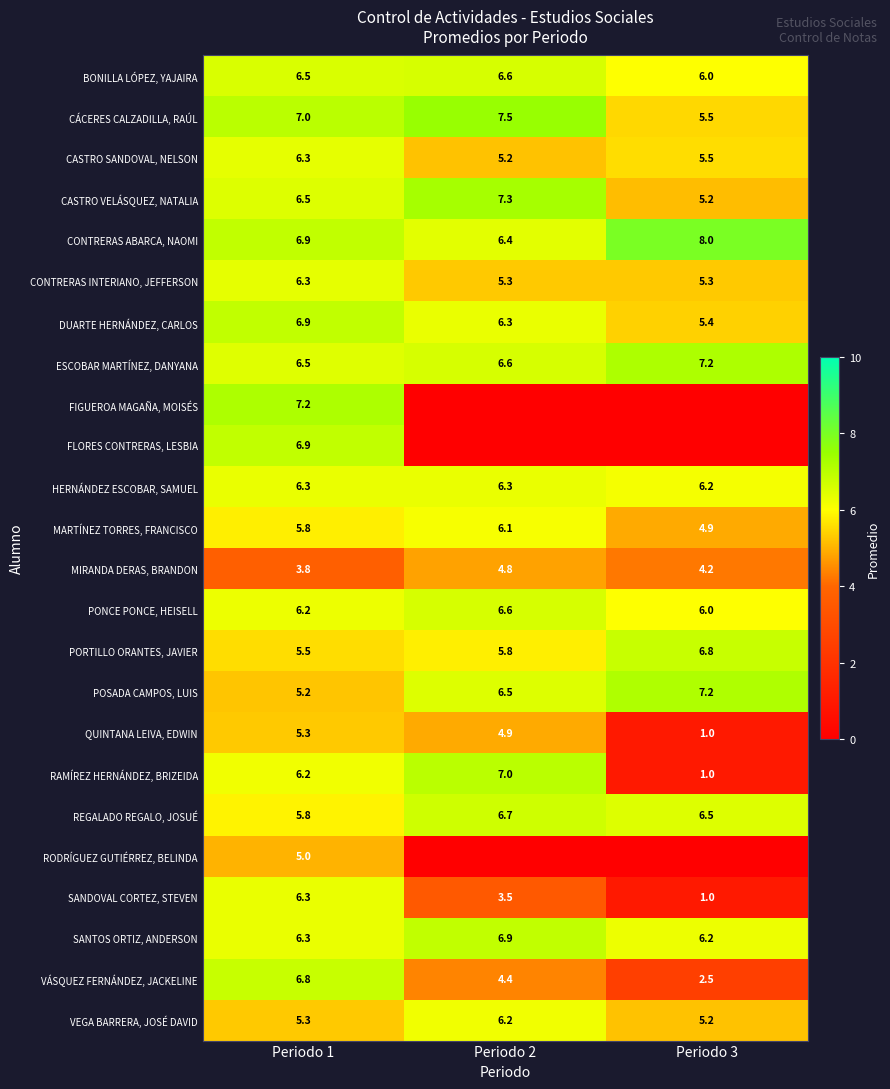

What is the difference between the CASTRO SANDOVAL, NELSON values at Periodo 1 and Periodo 2?

1.1